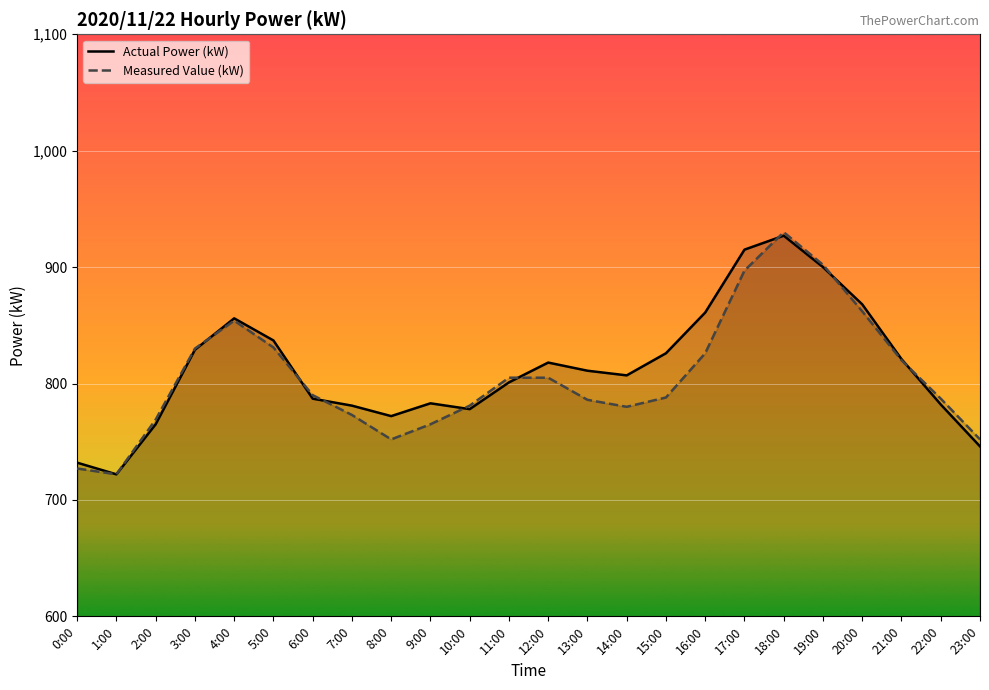

Which category has the lowest value in the Actual Power (kW) series?

1:00